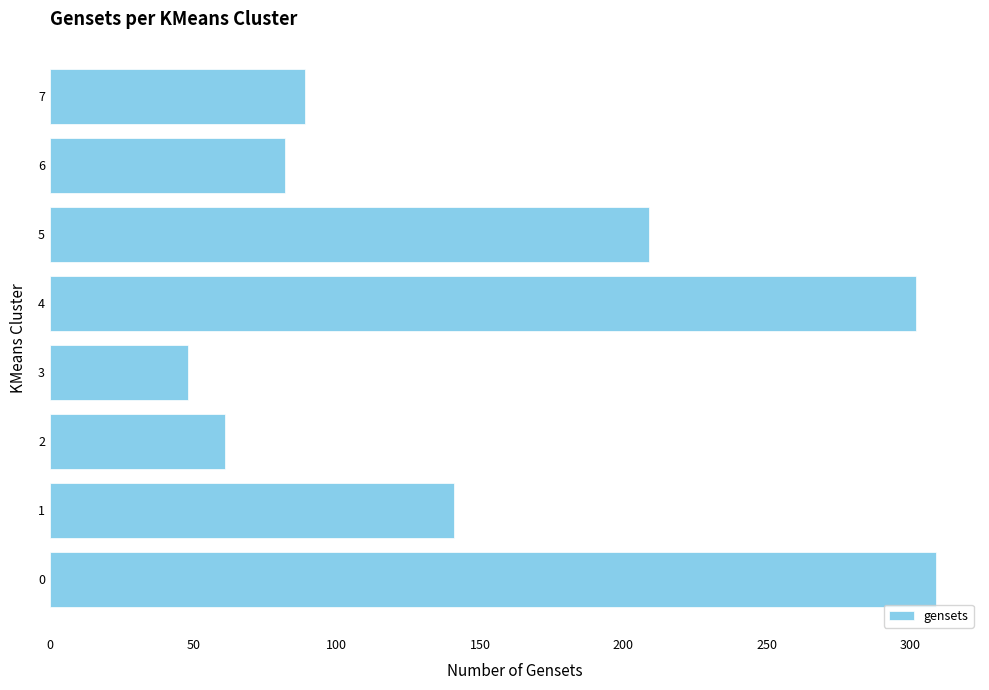

Does the chart contain stacked bars?

No